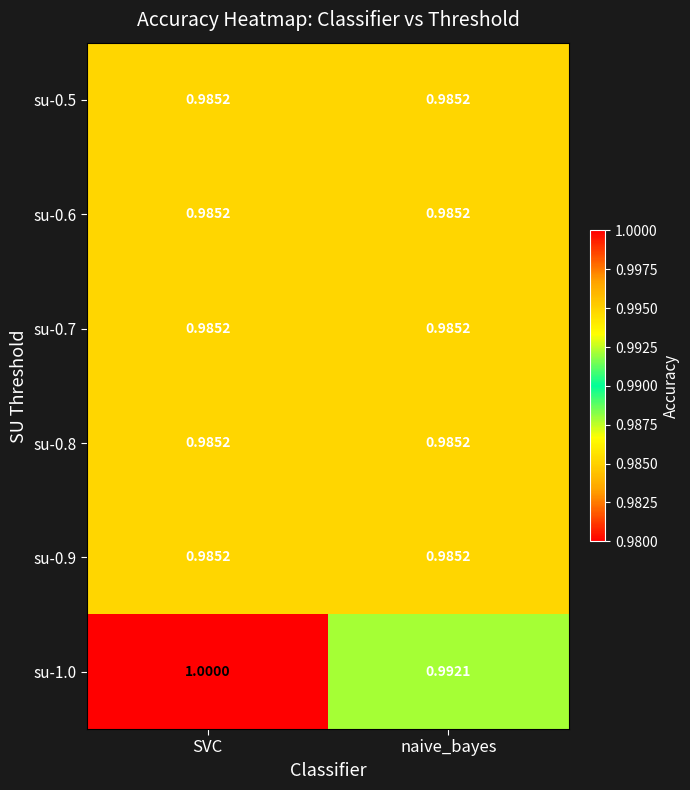

At which category is the sum across all series the highest?

SVC